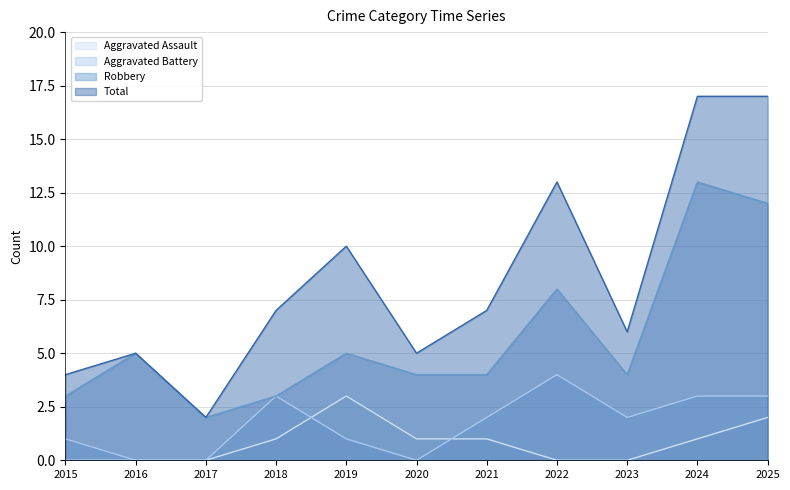

How many interior local valleys does the Aggravated Battery series have?

2